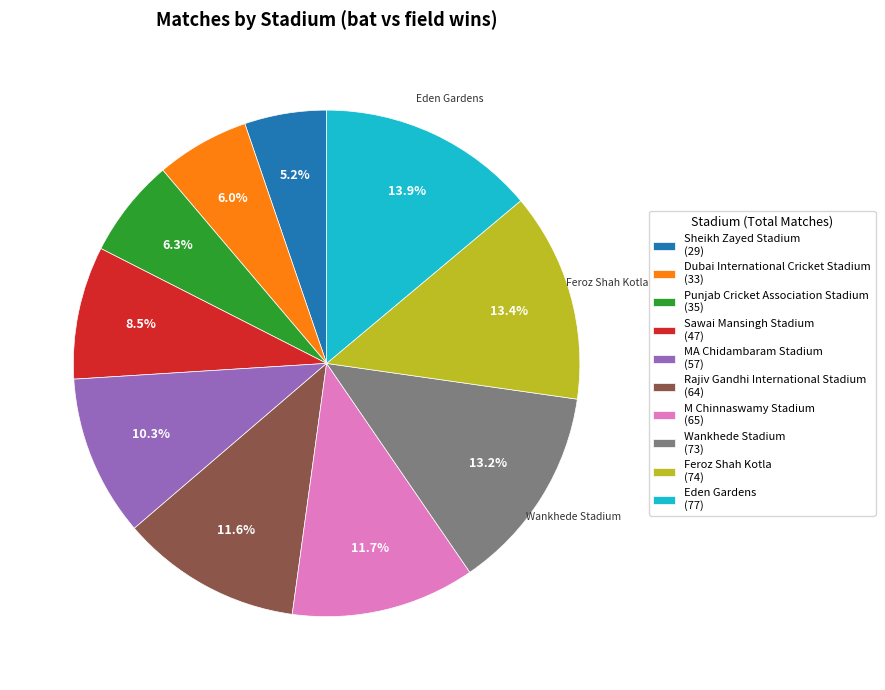

The Sheikh Zayed Stadium slice represents 5% of the pie. True or false?

True